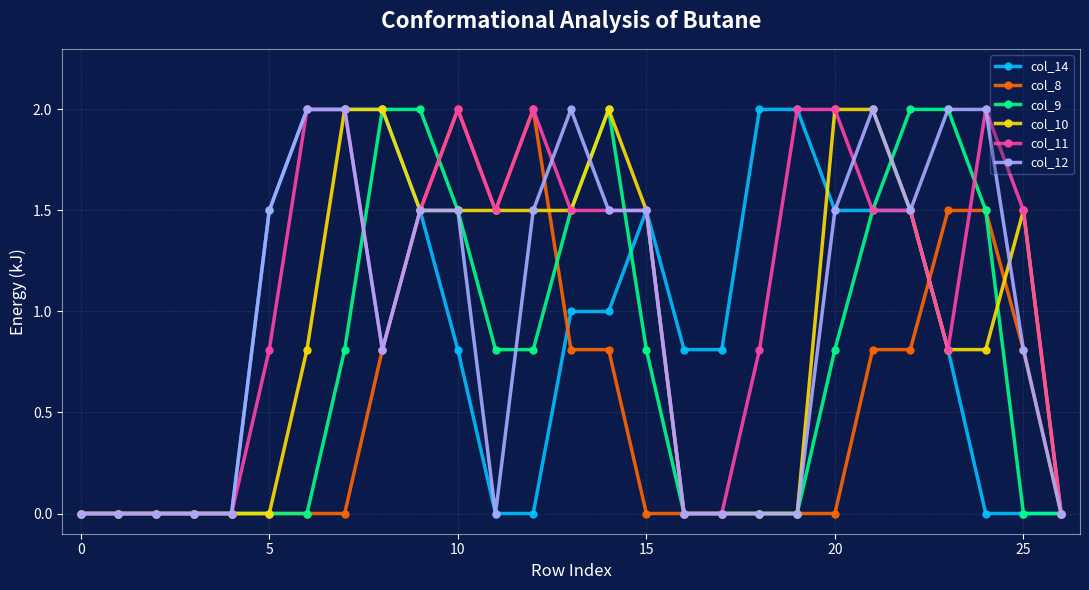

How many categories are shown in the chart?

27